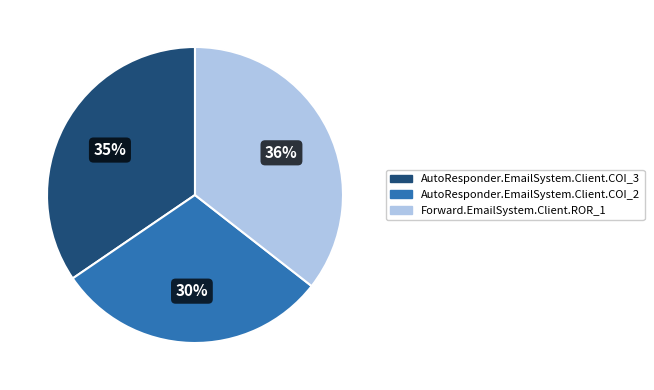

Does AutoResponder.EmailSystem.Client.COI_2 account for over 50% of the chart?

No